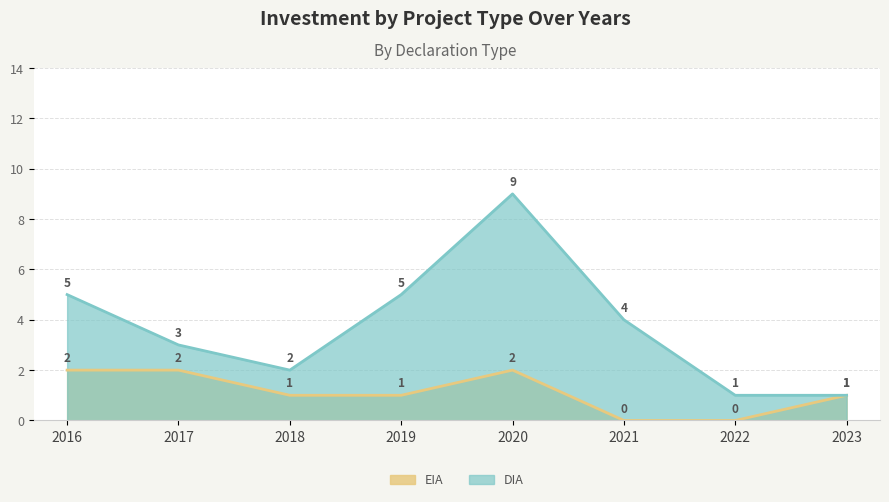

Count the DIA values in the range 2 to 5.

5